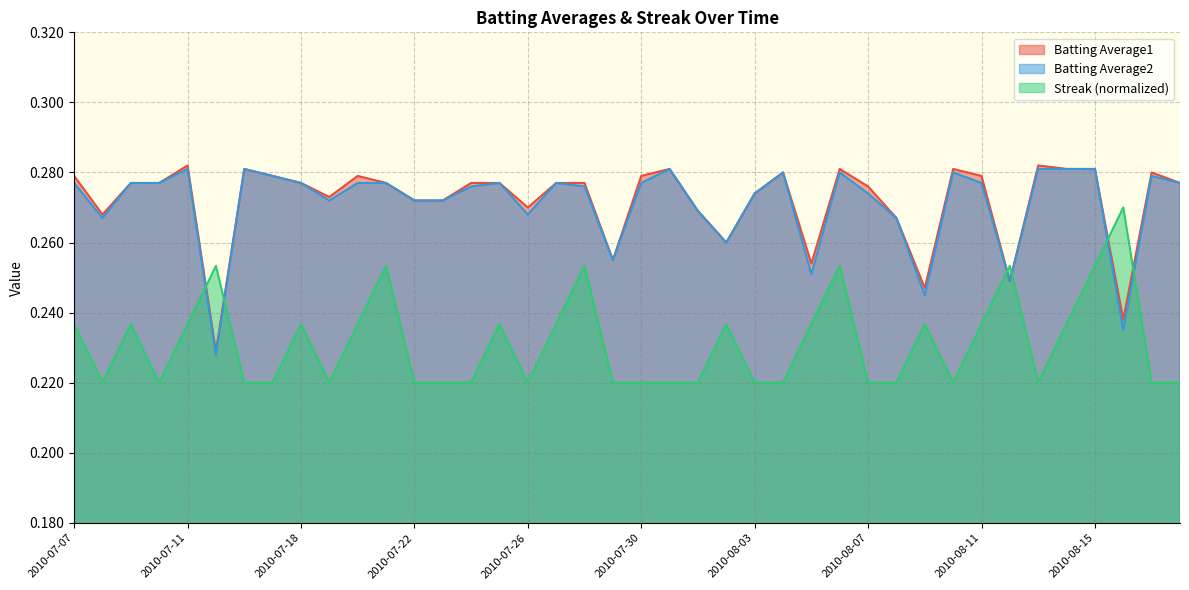

How many interior local valleys does the Streak series have?

6